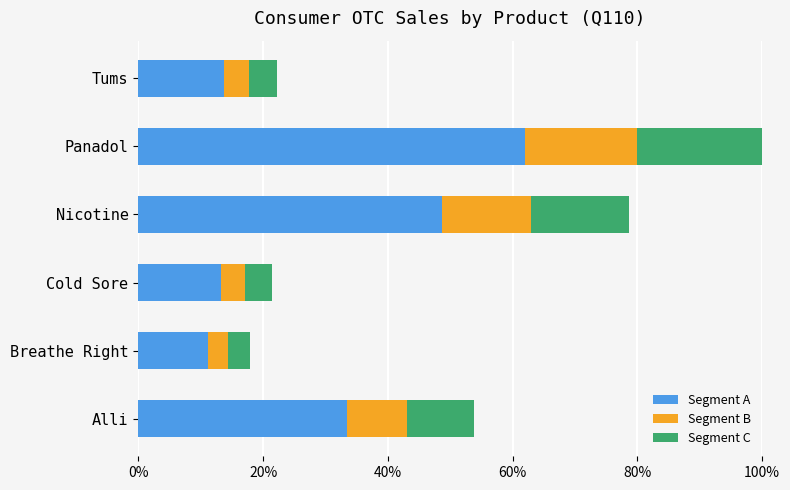

What are all the series names shown in the legend?

Segment A, Segment B, Segment C